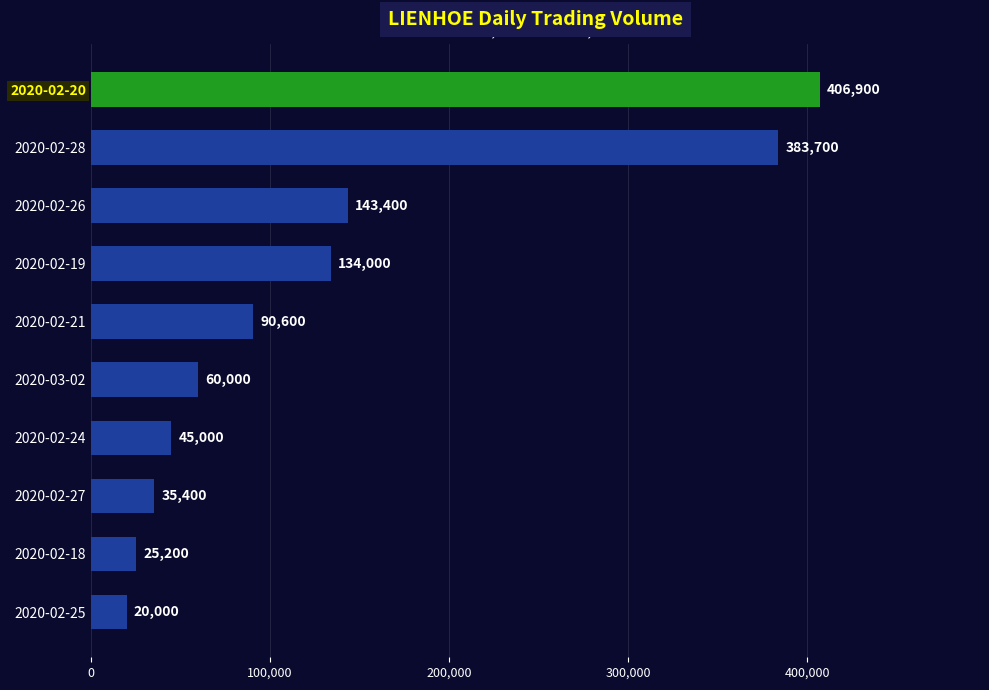

The chart shows a value of 226448 at 2020-02-19. True or false?

False